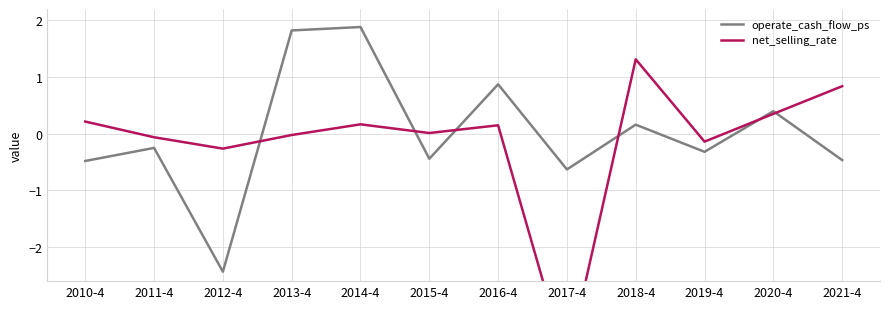

What is the difference between the net_selling_rate values at 2012-4 and 2021-4?

1.1